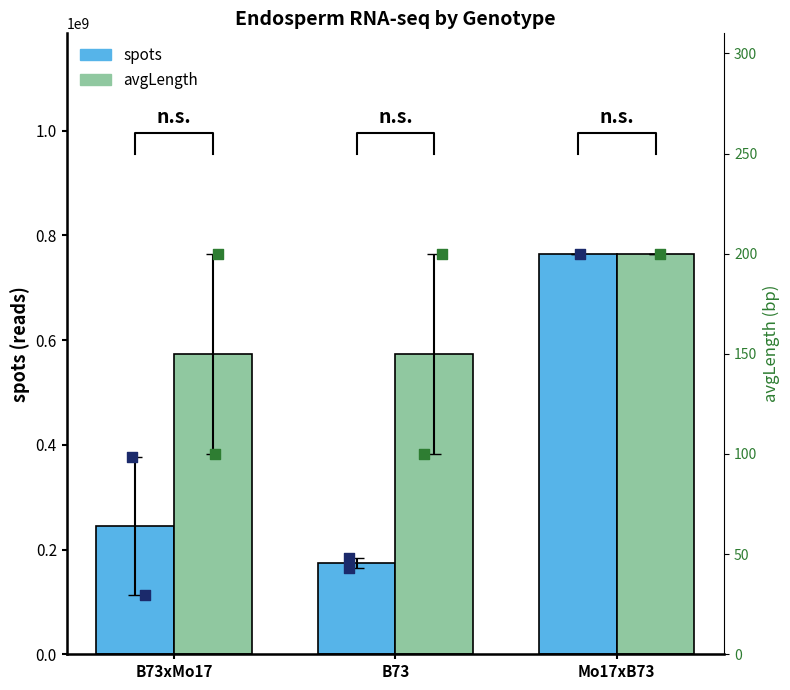

Which series has the largest total across all categories?

avgLength